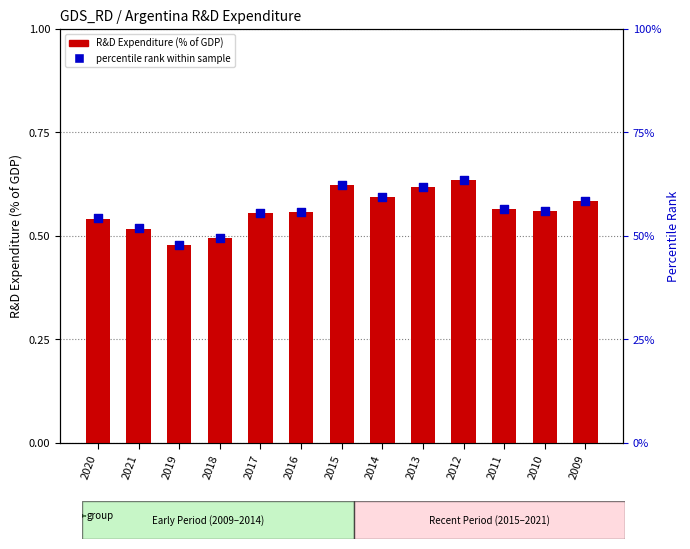

Is the value of percentile rank within sample at 2017 greater than the value of R&D Expenditure (% of GDP) at 2017?

Yes